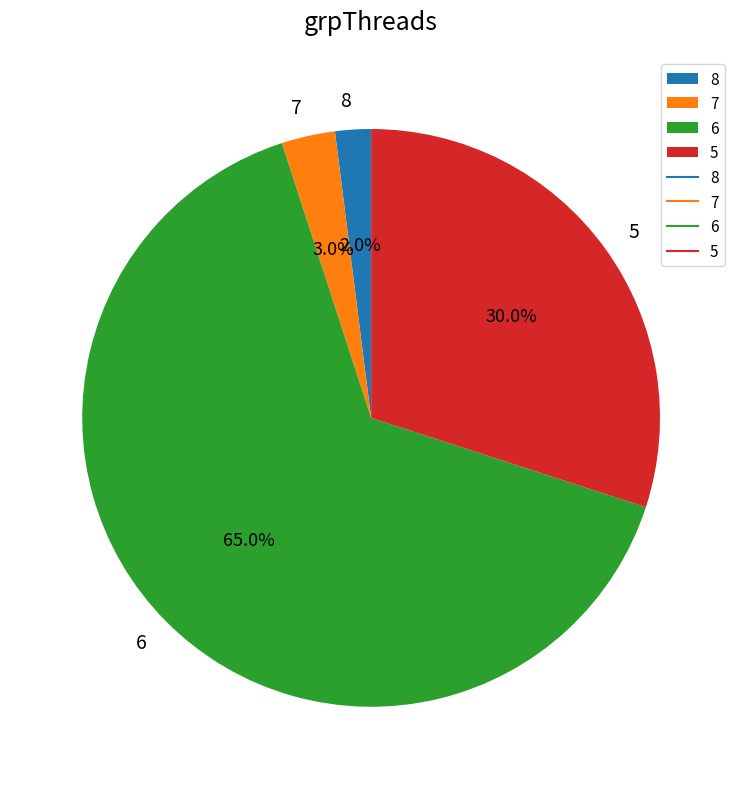

What percentage is the 5 slice, to the nearest percent?

30%